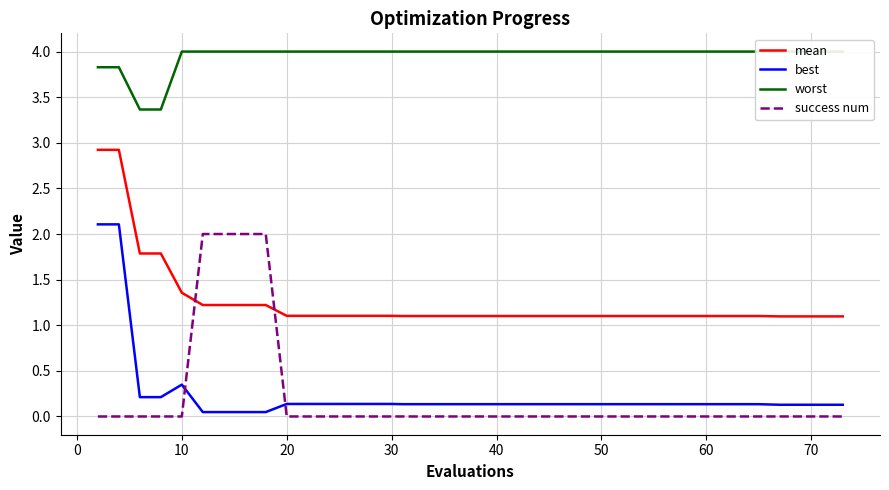

What is the highest value of the mean series?

2.9